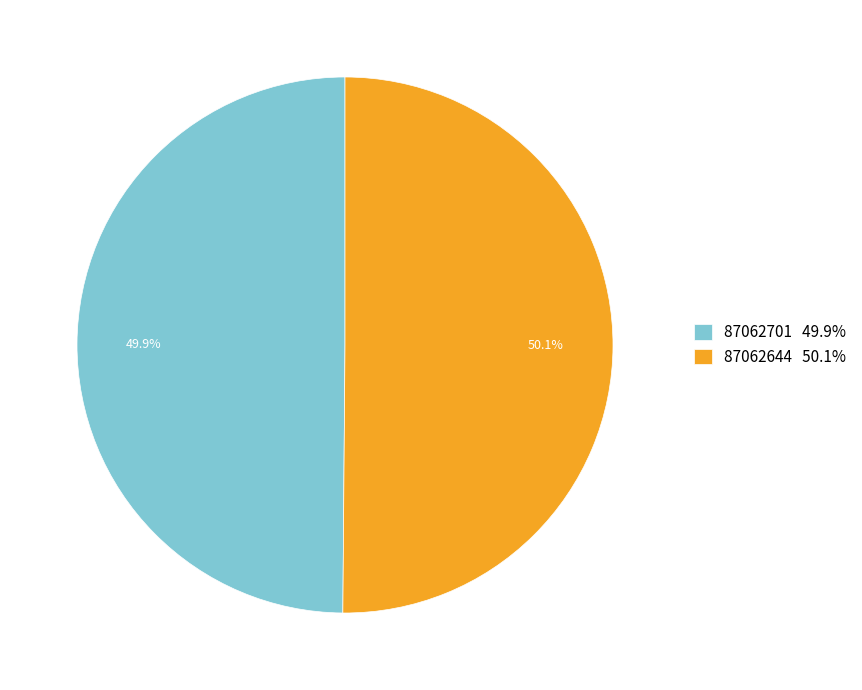

The 87062701 slice represents 60% of the pie. True or false?

False